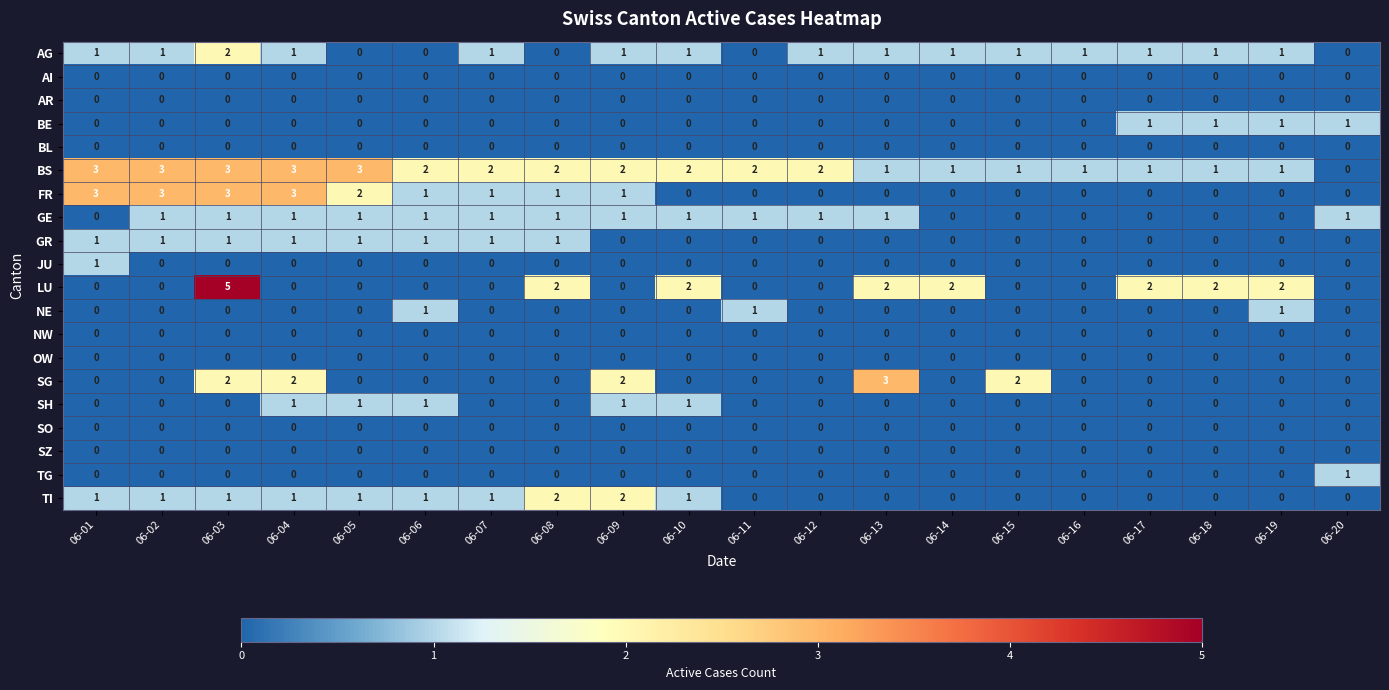

True or false: GR has a value of 1 at 06-14.

False